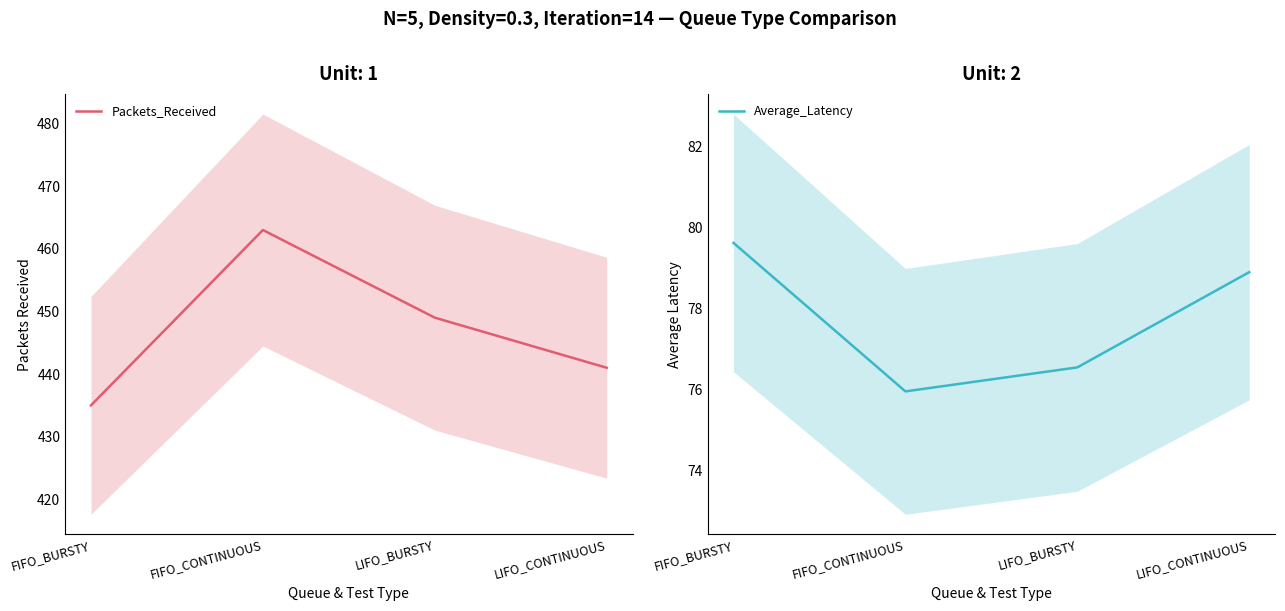

Is it true that Packets_Received equals 449.0 at LIFO_BURSTY?

True